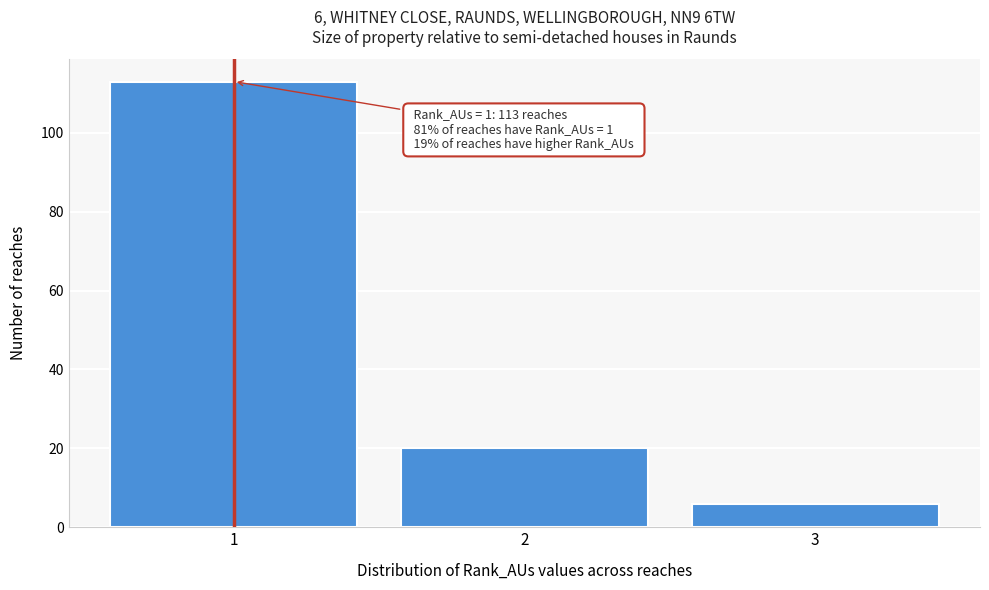

Which range on the x-axis has the tallest bar?

0.5 to 1.5